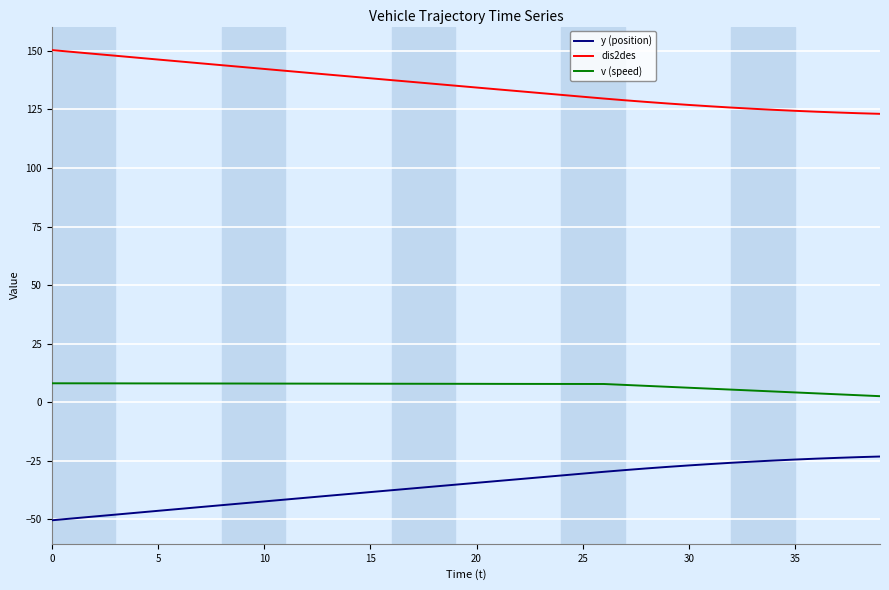

What are all the series names shown in the legend?

y (position), dis2des, v (speed)